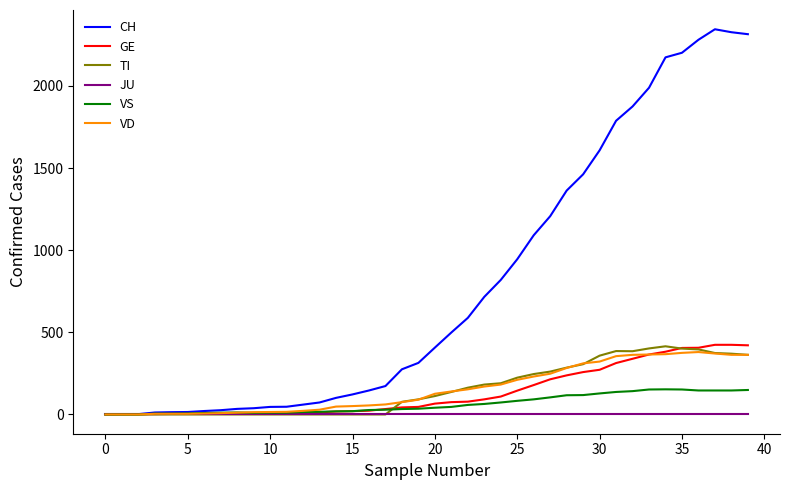

What is the highest value of the TI series?

415